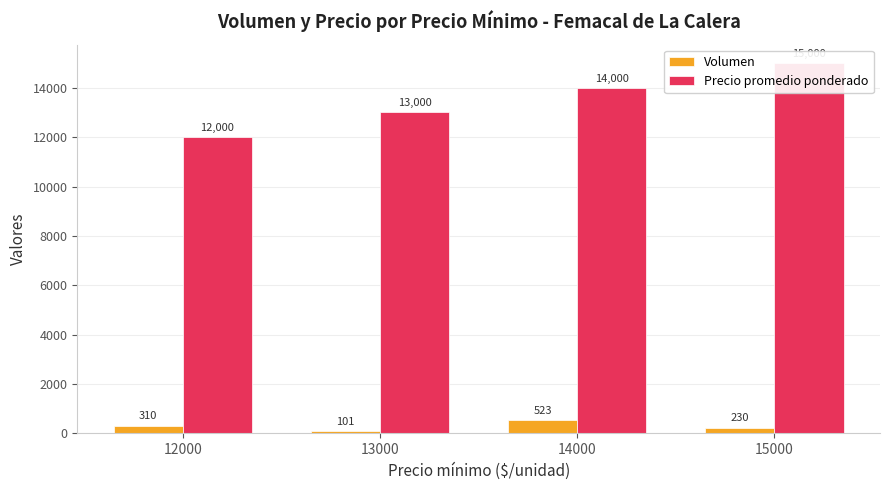

What is the lowest value of the Precio promedio ponderado series?

12000